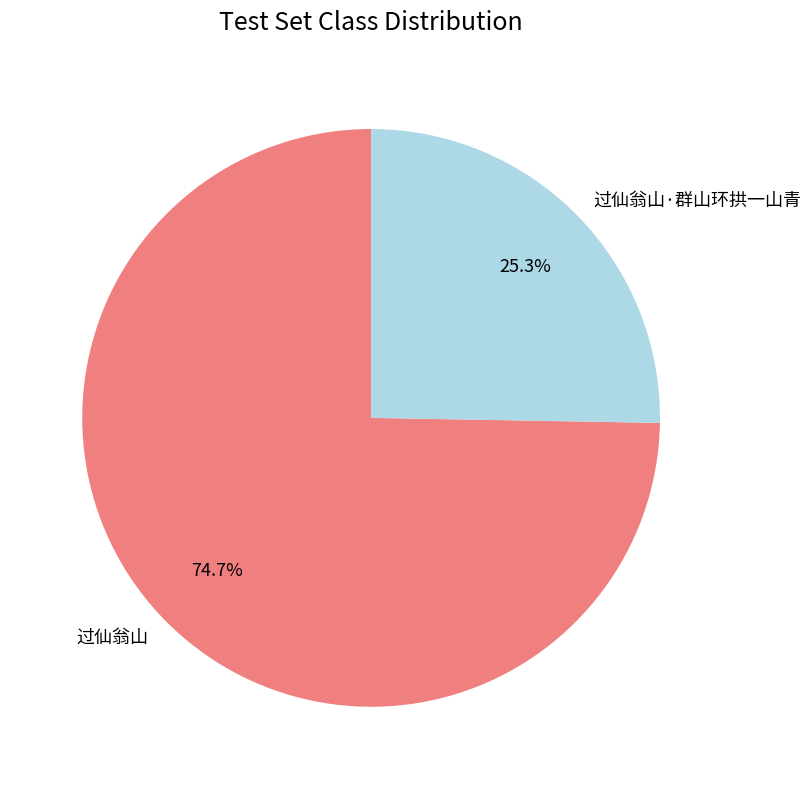

To the nearest percent, what portion does 过仙翁山·群山环拱一山青 represent?

25%